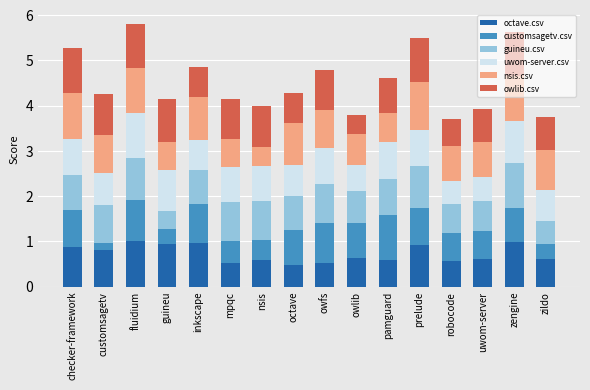

What is the lowest value of the octave.csv series?

0.5